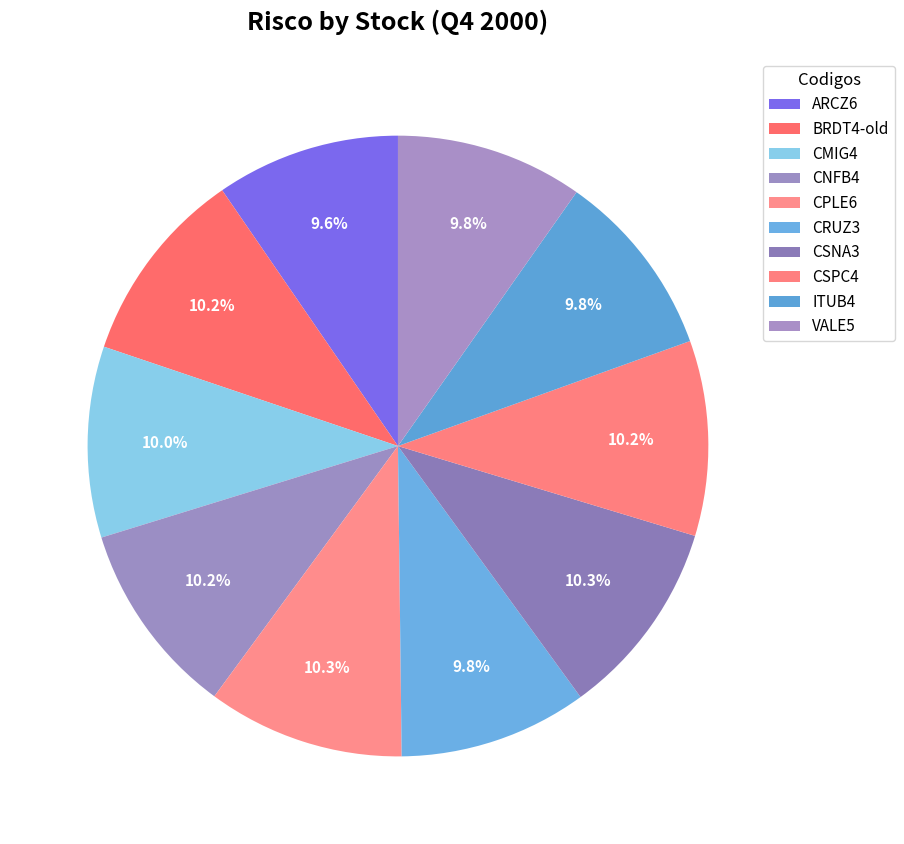

To the nearest percent, what is the average slice percentage?

10%